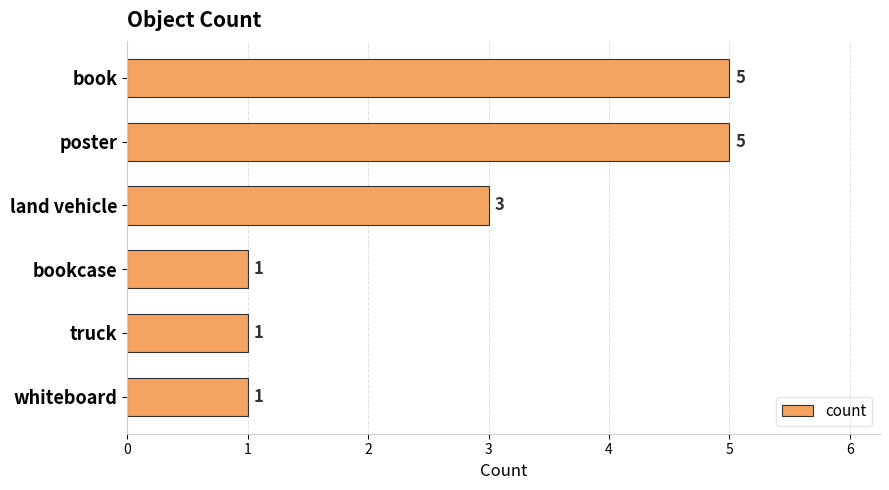

Which has a higher value, bookcase or land vehicle?

land vehicle